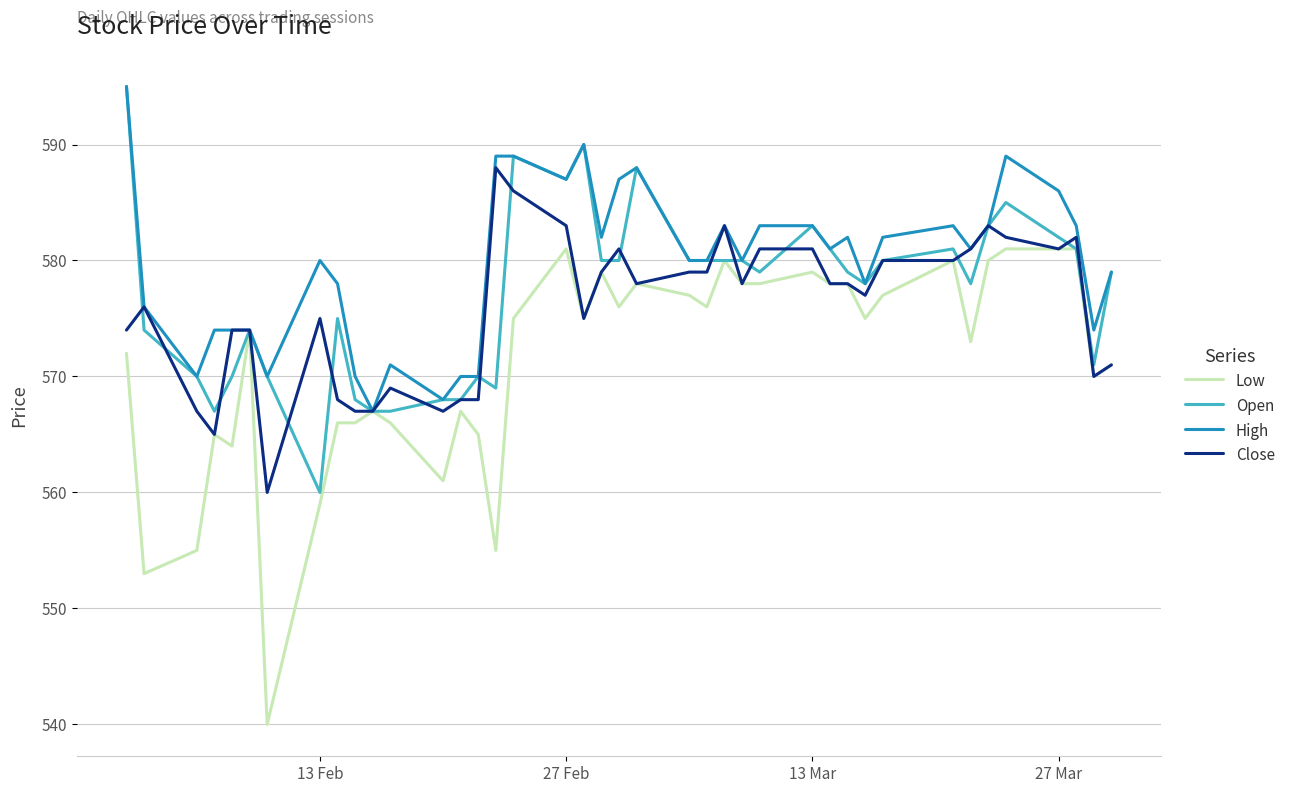

Which series has the widest spread of values?

Low